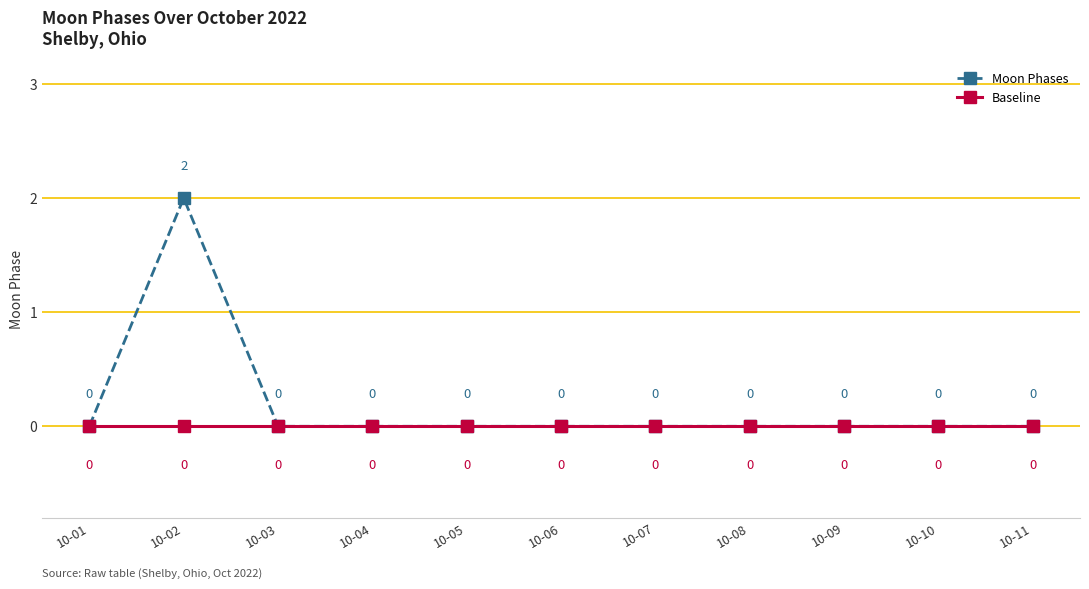

How many Moon Phases values are between 0 and 1?

10